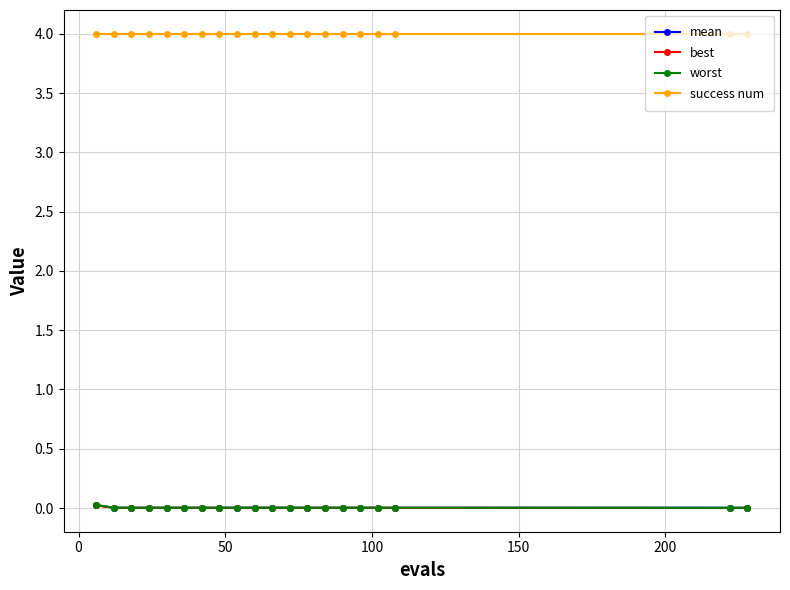

True or false: success num and best intersect in this chart.

False